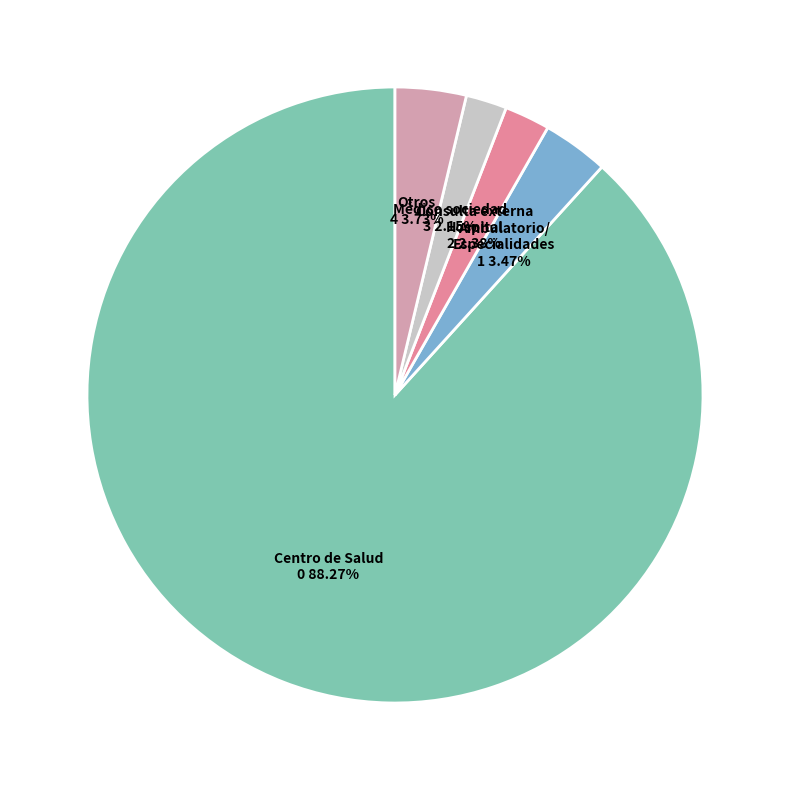

How many segments does this pie chart have?

5